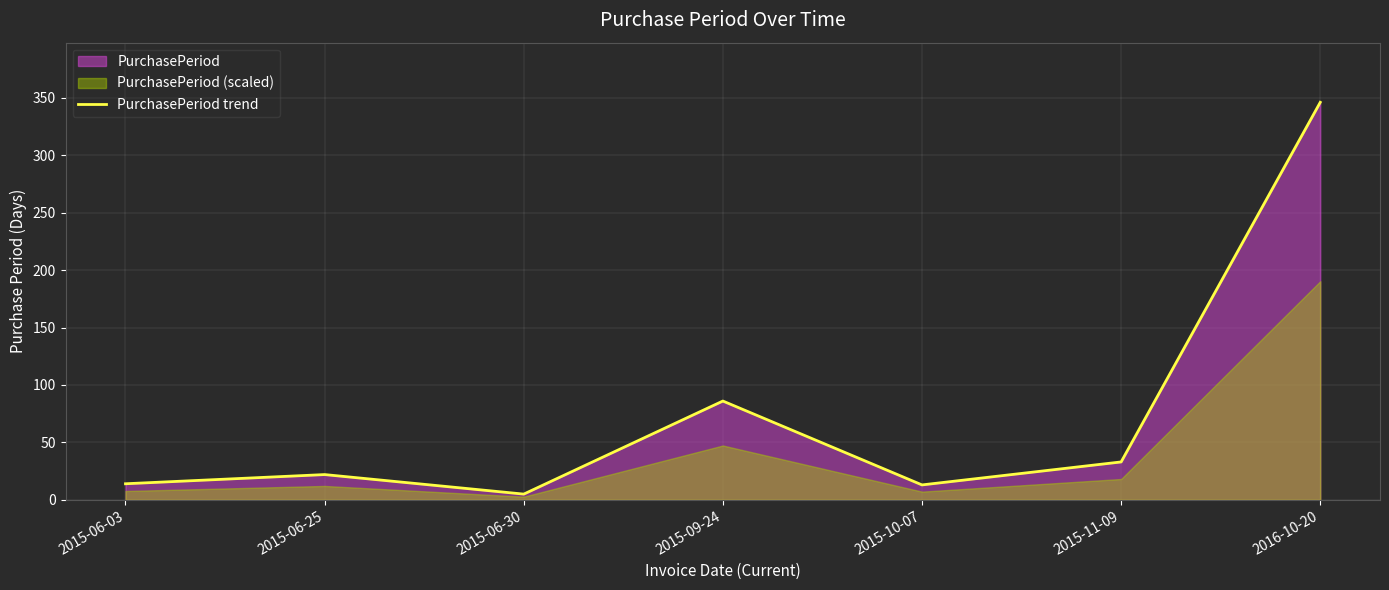

How many interior local peaks (higher than both neighbors) does the data have?

2